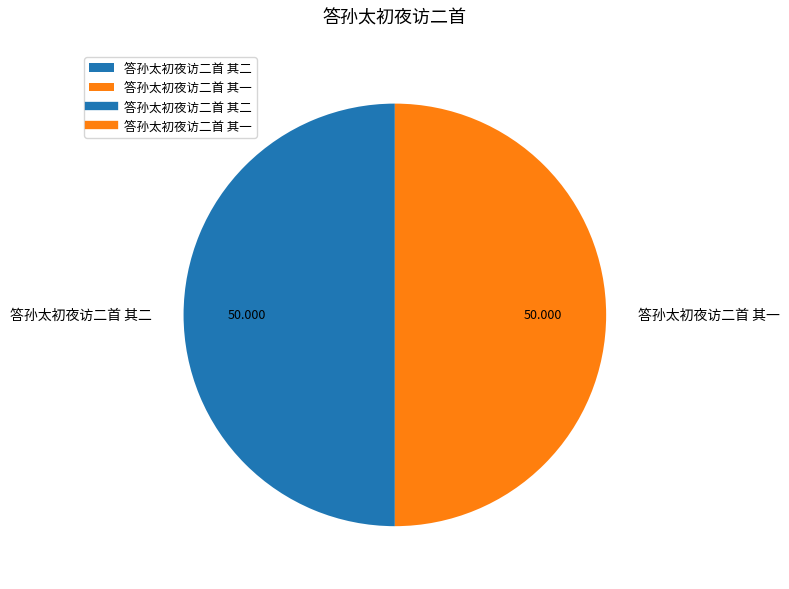

Is 答孙太初夜访二首 其一 the majority of the pie?

No